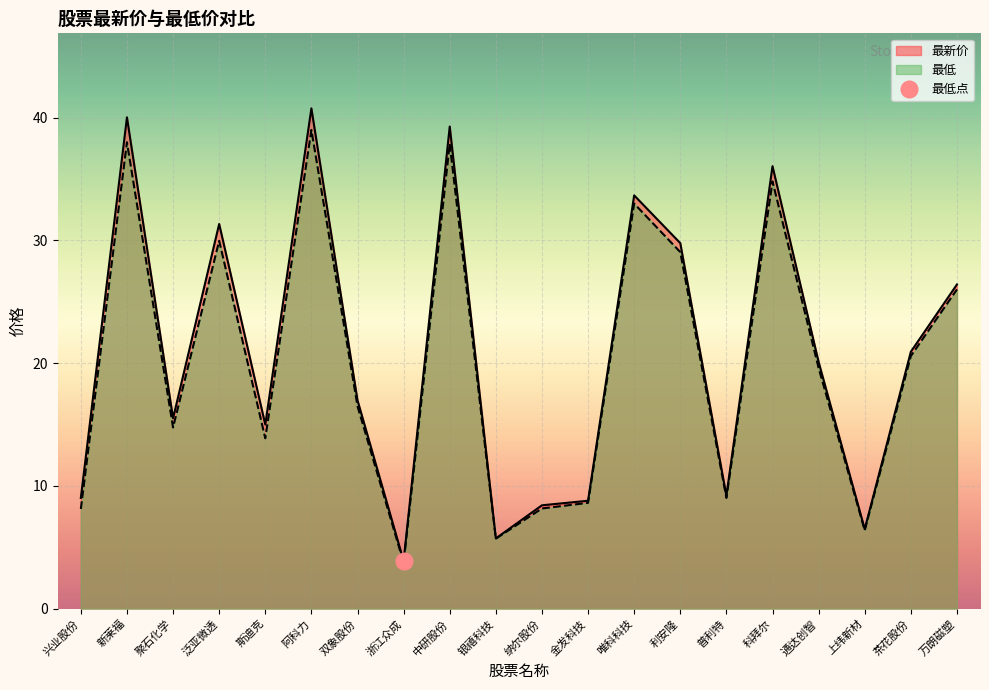

At which label does 最低 reach its peak?

阿科力